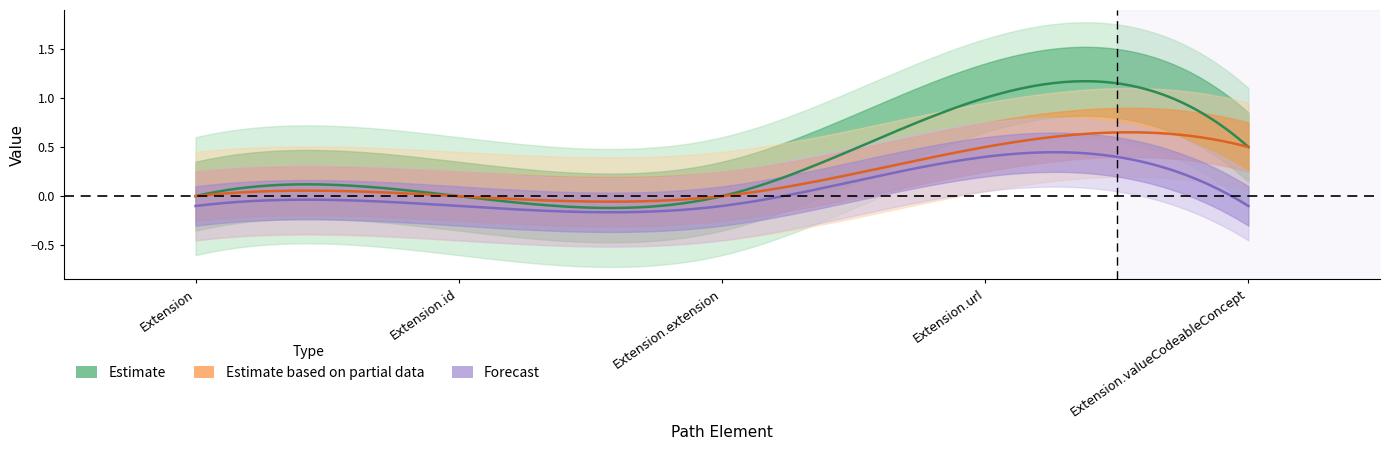

Does the chart display data point markers on the line(s)?

No